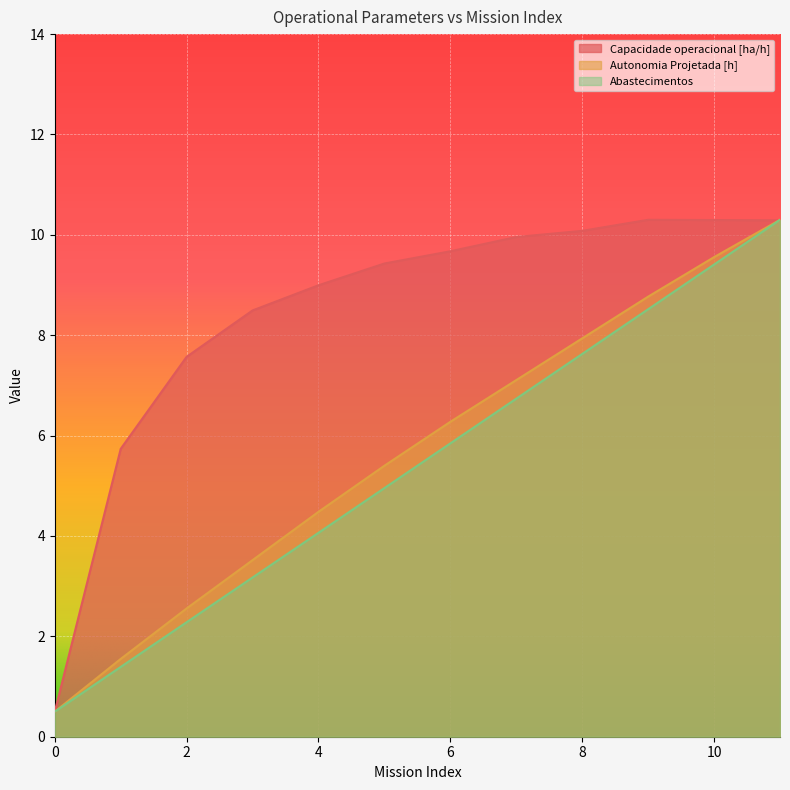

Which series has the largest range (max minus min)?

Abastecimentos